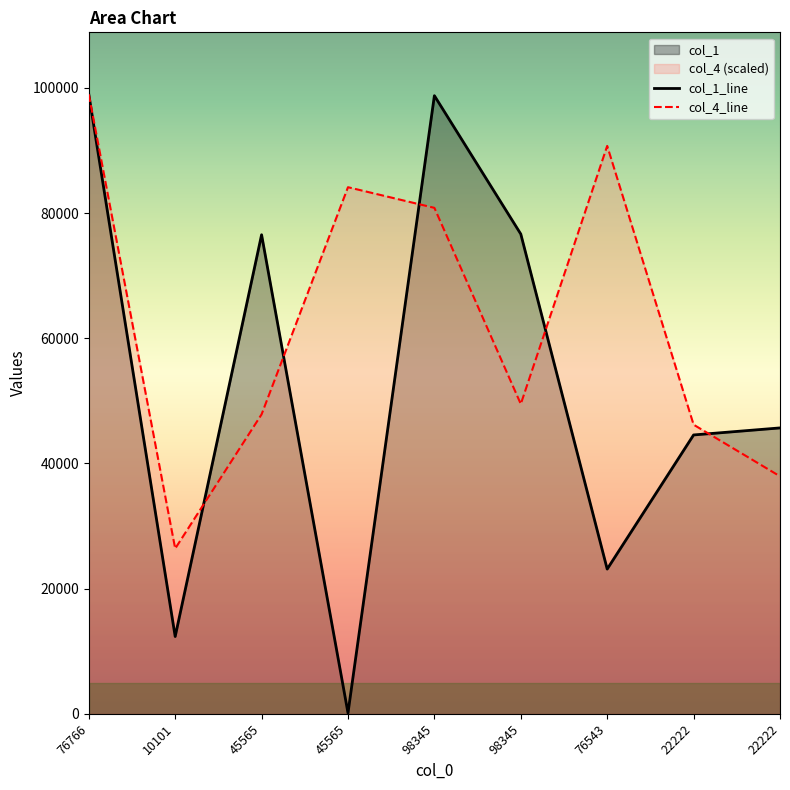

What value does the col_1 series have at 45565?

76543.0